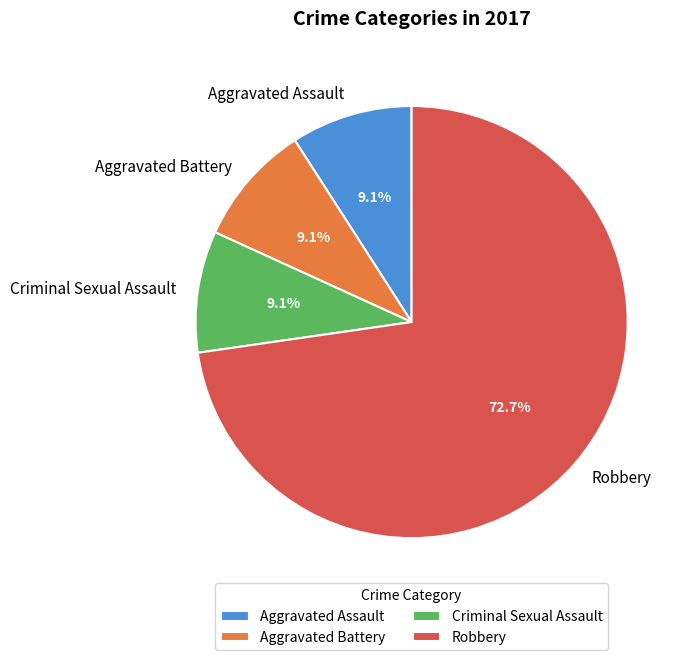

True or false: Criminal Sexual Assault accounts for 19% of the total.

False